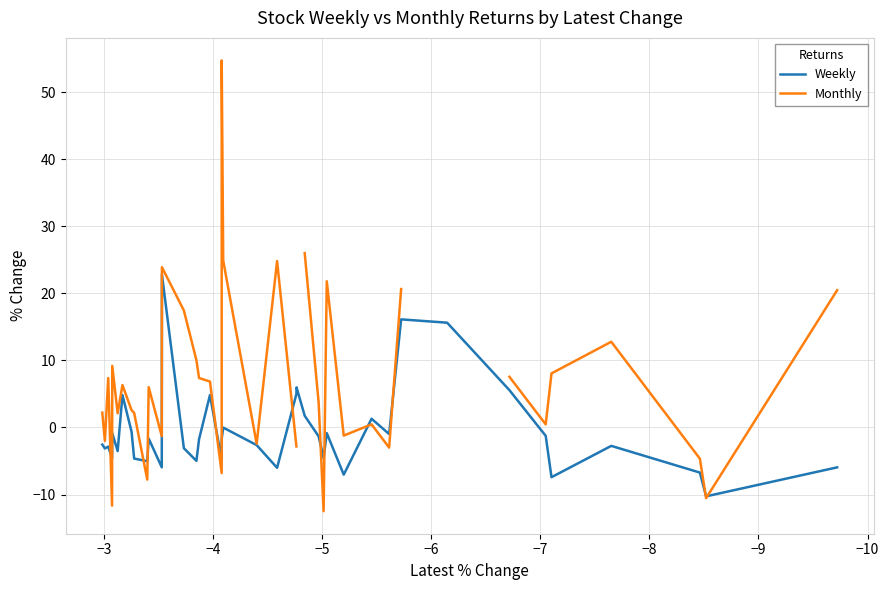

How many values in the Weekly series exceed -1?

15